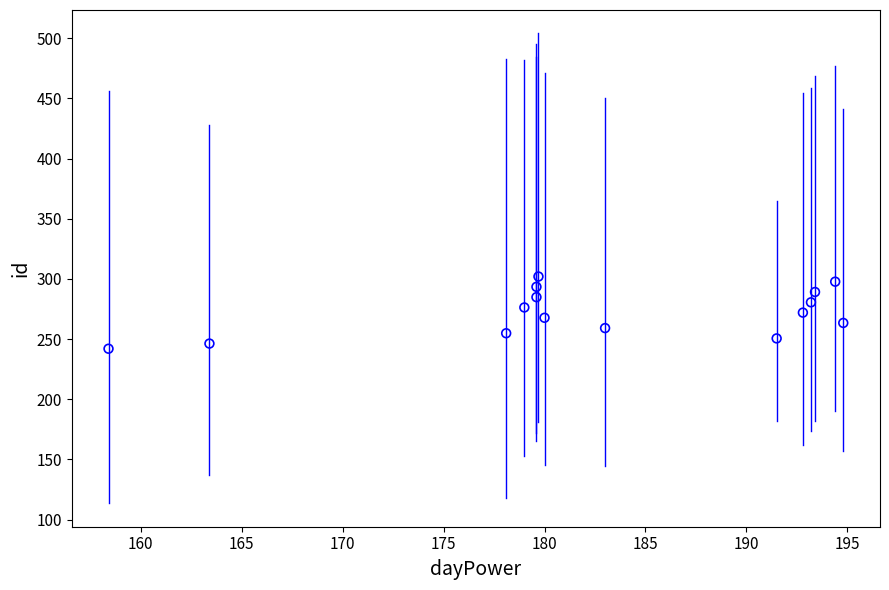

What is the range of Y values (max minus min)?

60.0